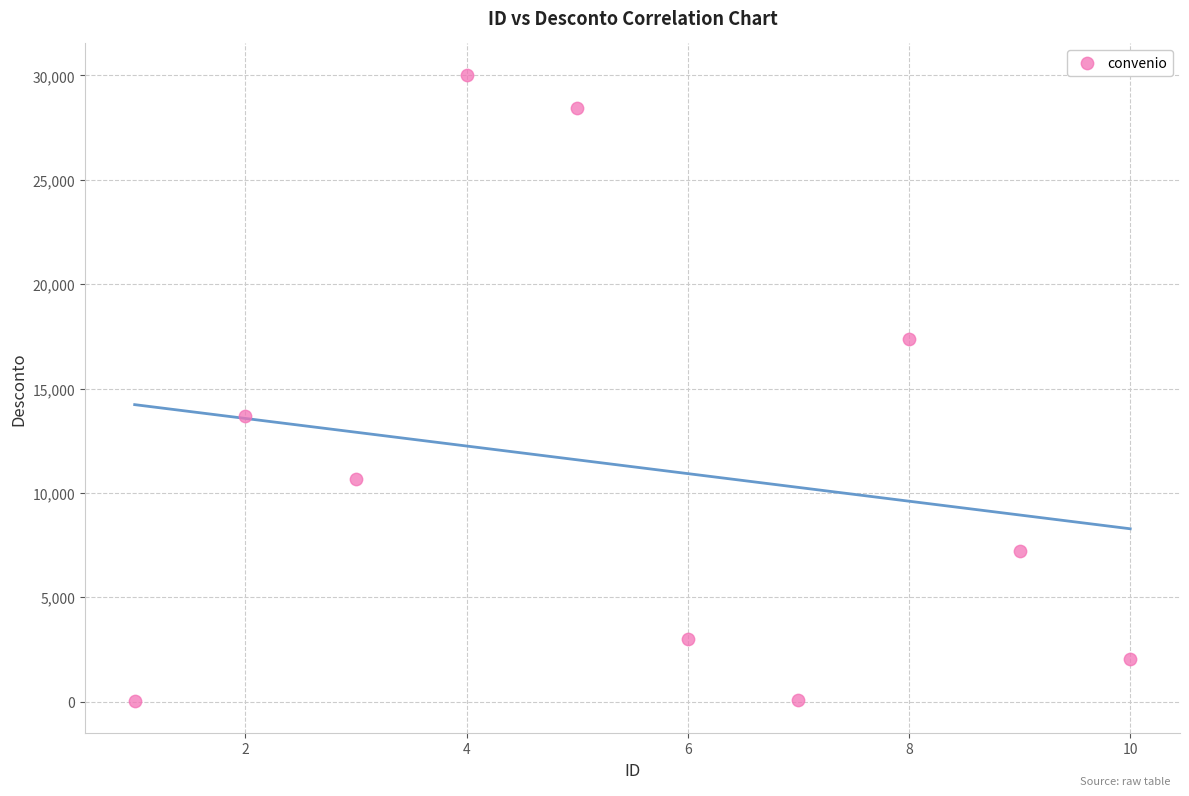

What Y value in the scatter plot is closest to 15021?

13707.6